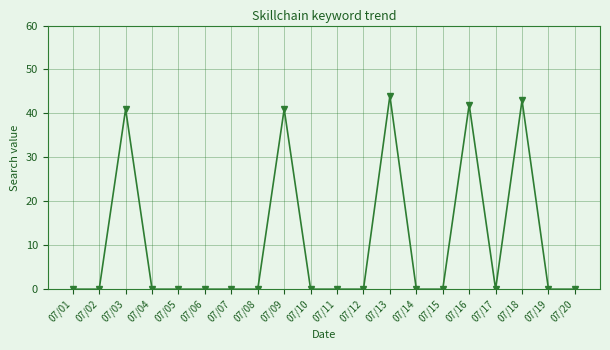

Which category has the highest value across all series?

07/13